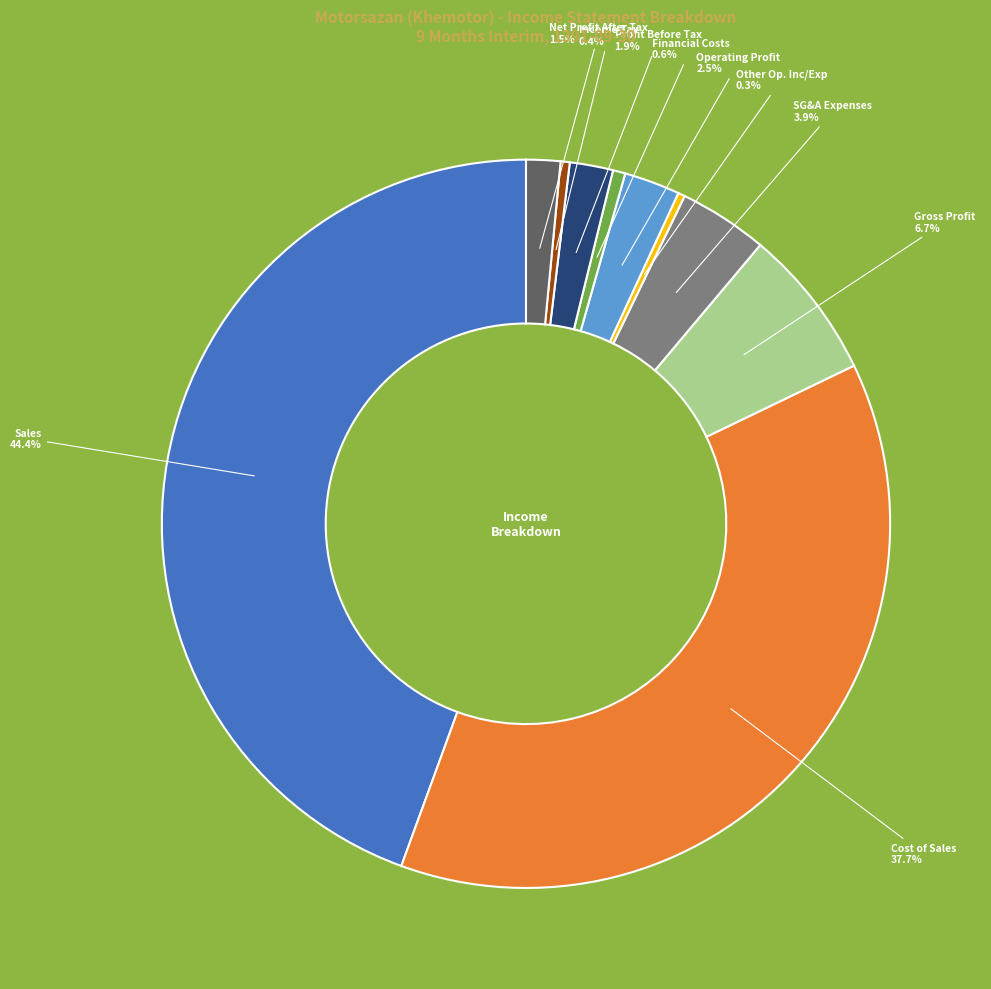

Does any single category account for the majority?

No